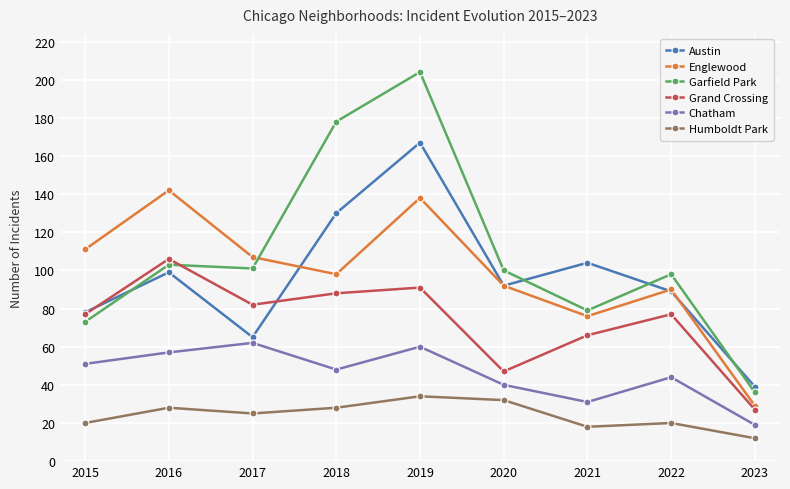

Which series changed the most between 2017 and 2019?

Garfield Park